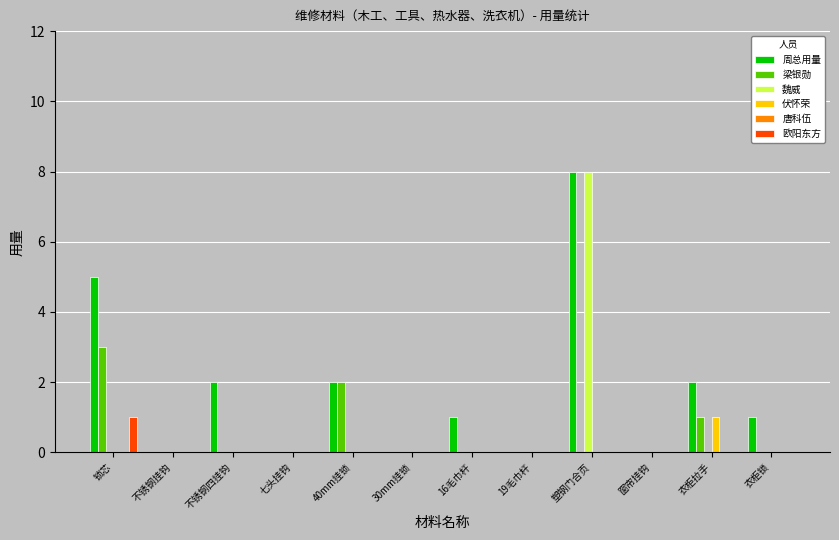

Which series changed the most between 七头挂钩 and 衣柜拉手?

周总用量